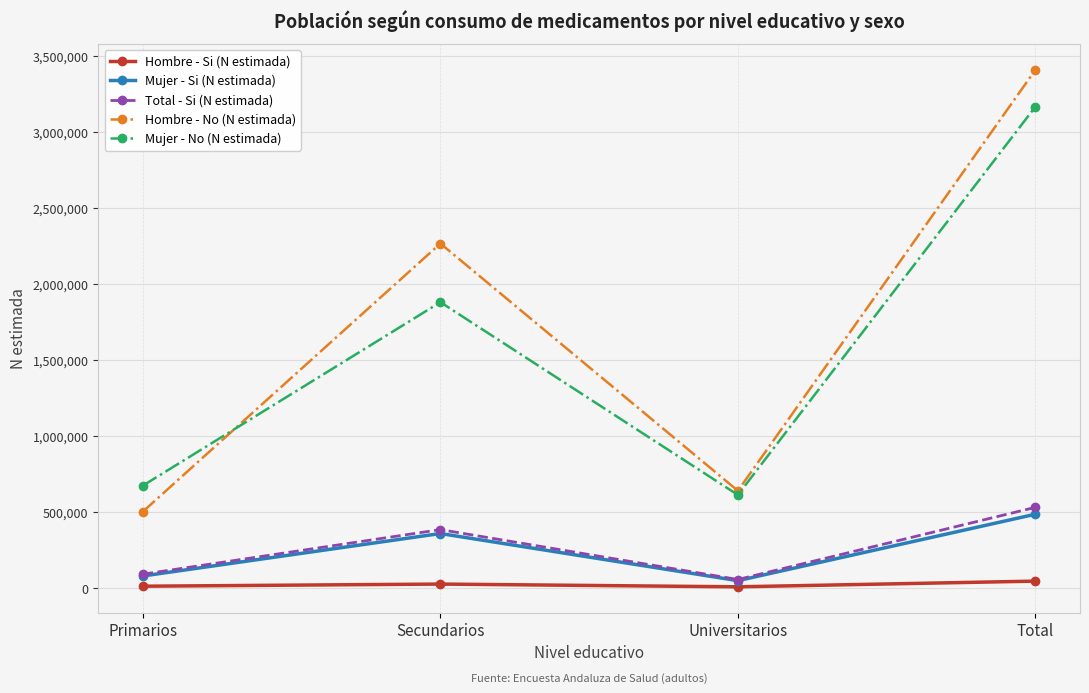

True or false: Hombre - Si (N estimada) has a value of 7685 at Universitarios.

True